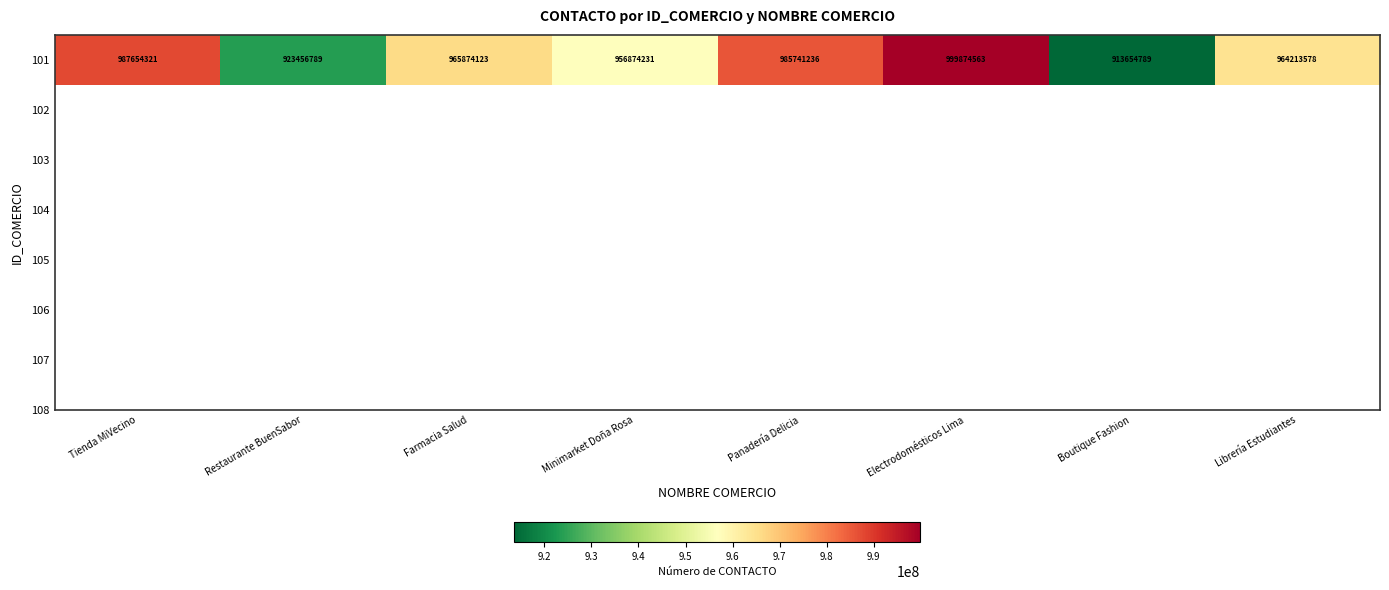

The value at Restaurante BuenSabor is 1527895649. True or false?

False